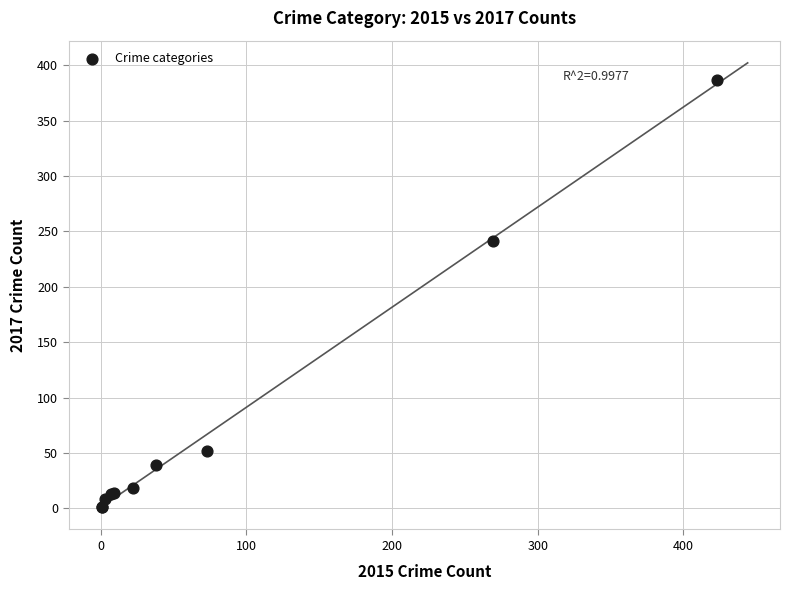

What Y value in the scatter plot is closest to 194?

241